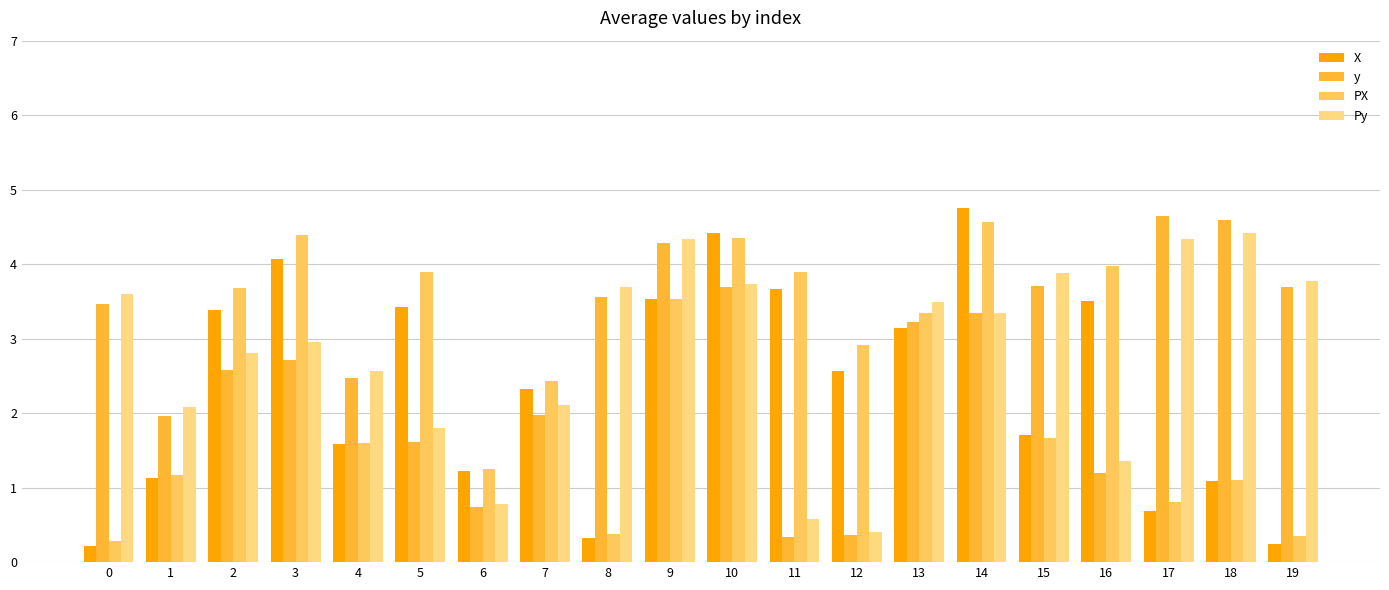

What is the average value of the Py series?

2.8